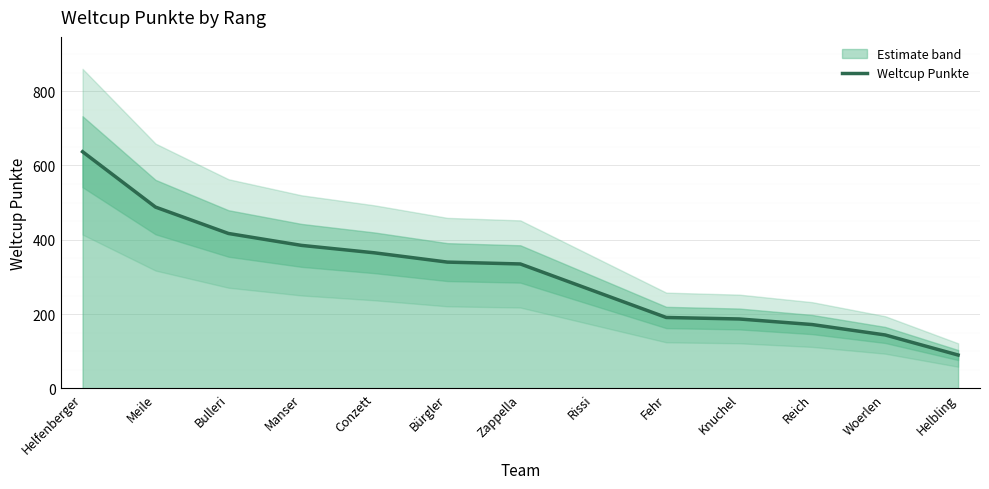

Rank the categories by value from highest to lowest.

Helfenberger, Meile, Bulleri, Manser, Conzett, Bürgler, Zappella, Rissi, Fehr, Knuchel, Reich, Woerlen, Helbling